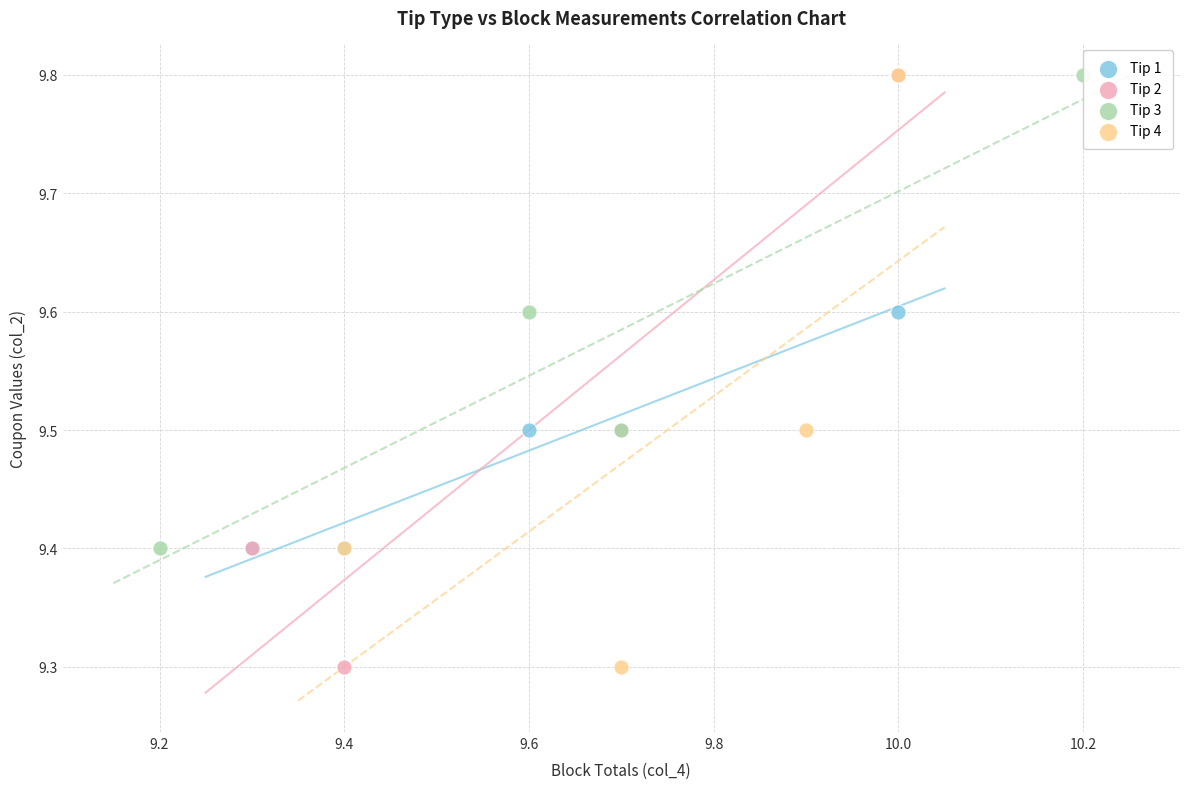

What are all the series names shown in the legend?

Tip 1, Tip 2, Tip 3, Tip 4